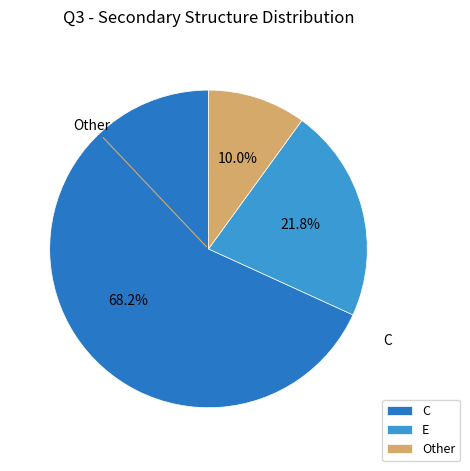

What percentage is the Other slice, to the nearest percent?

10%